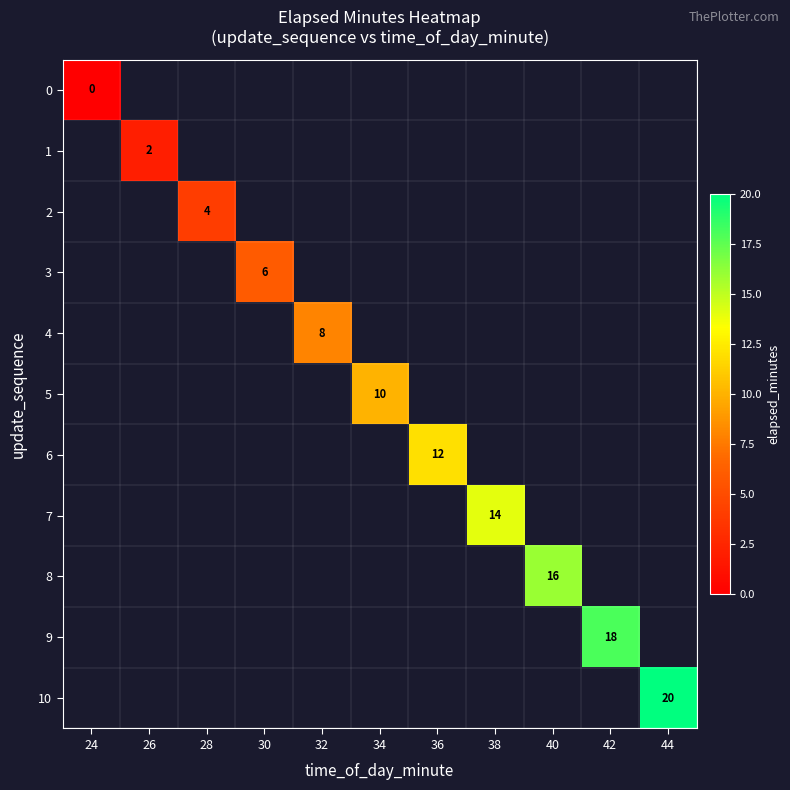

True or false: 10 has a value of 20 at 44.

True